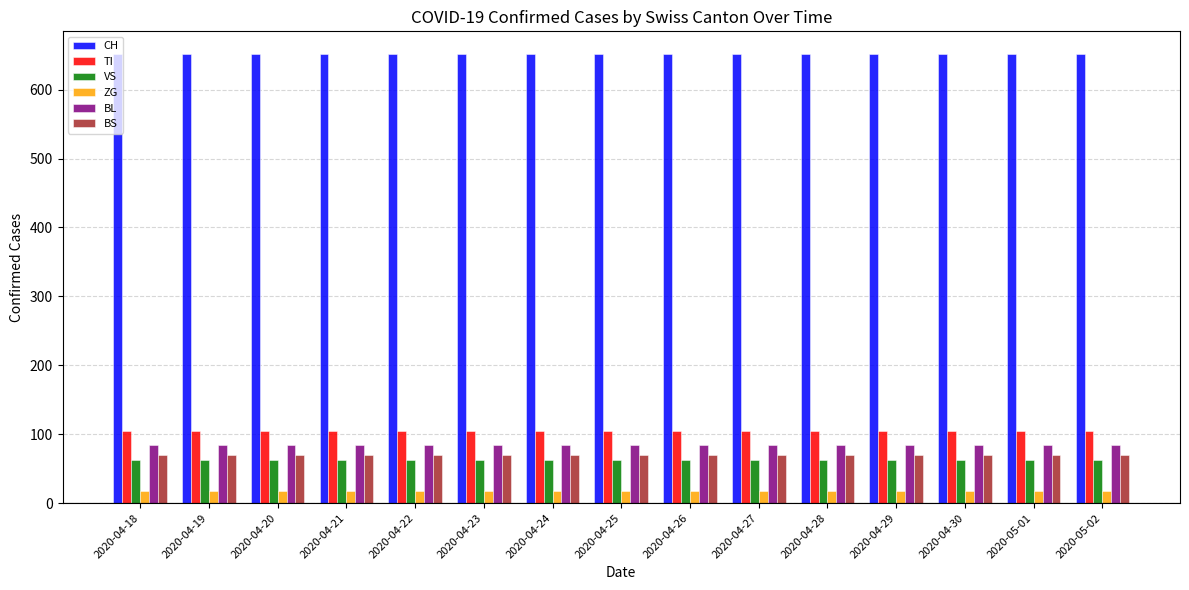

What is the total value across all series at 2020-04-23?

992